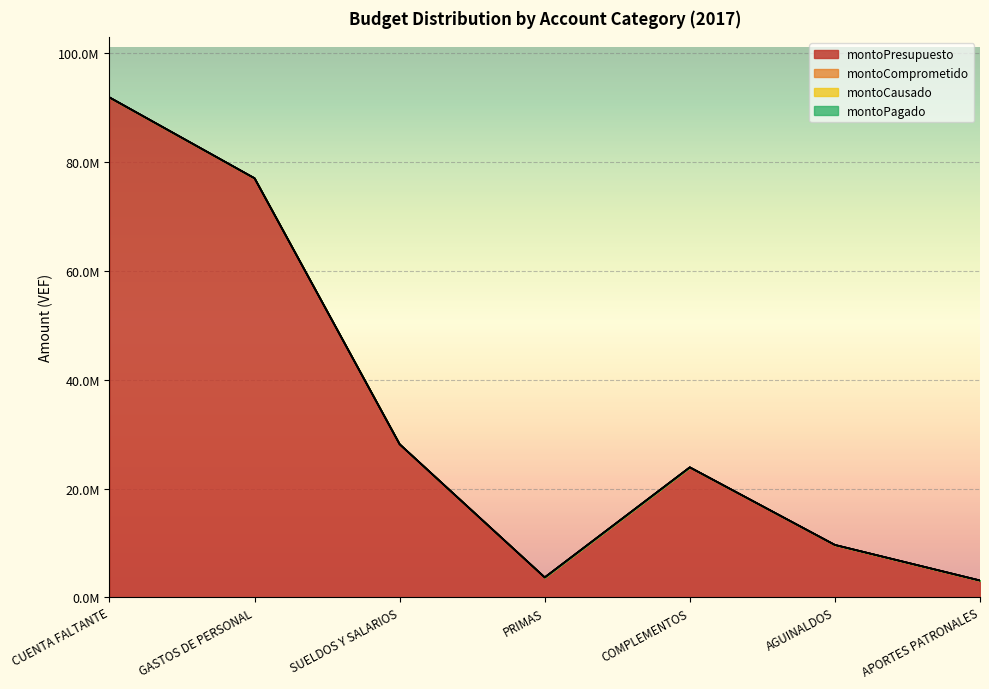

Rank the series by their maximum value, from highest to lowest.

montoPresupuesto, montoComprometido, montoCausado, montoPagado